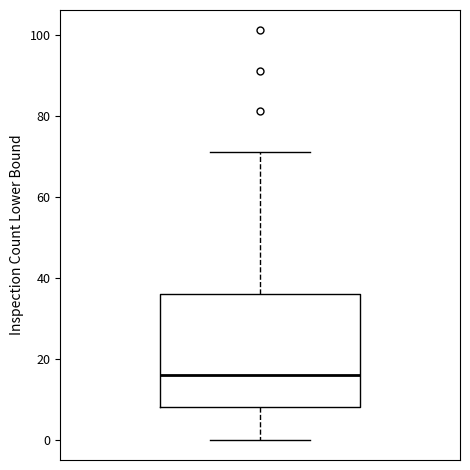

Read this box plot against the y-axis: the position of the median line, the range covered by the box, and the ends of both whiskers. The values are not printed on the chart, so give them approximately, as read against the axis.

median 16, box 8 to 36, whiskers 0 to 72